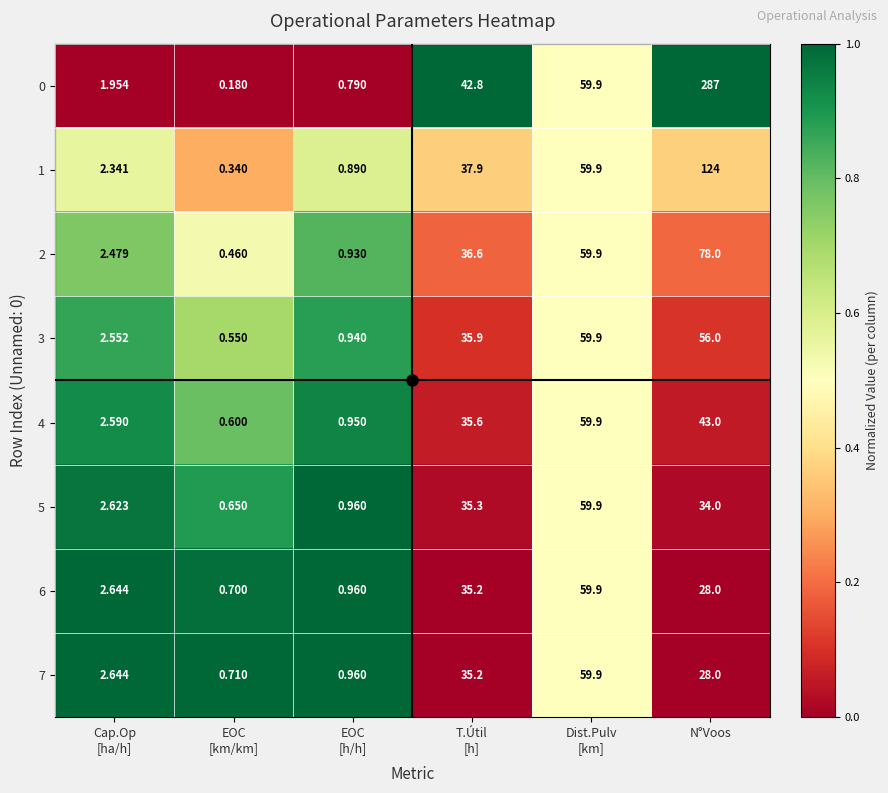

At which category is the sum across all series the highest?

N°Voos